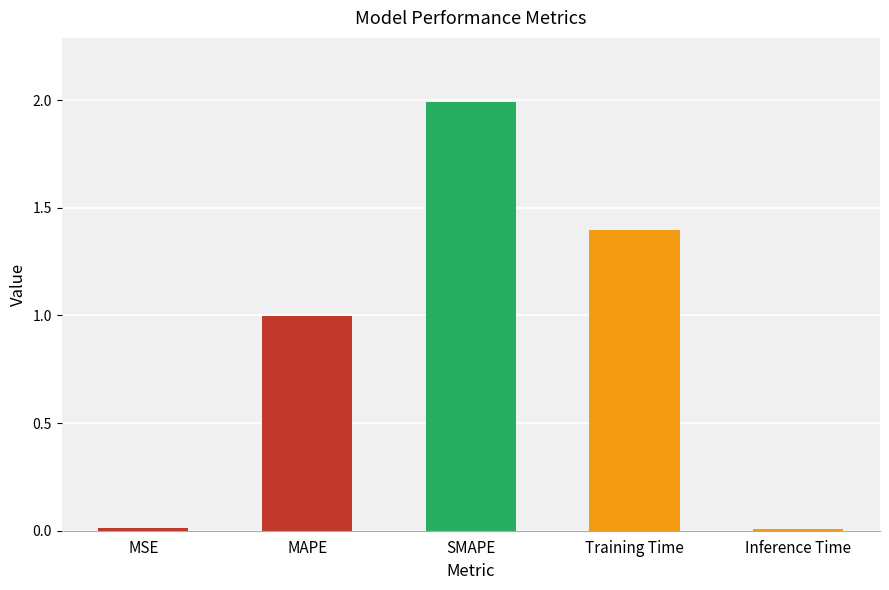

What is the value of the 4th bar from the left?

1.4